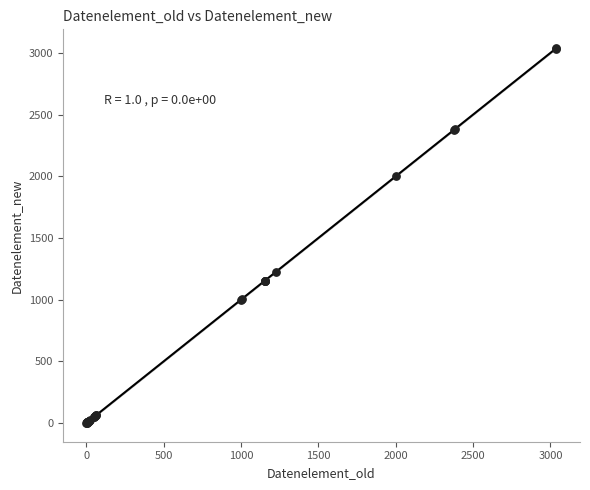

What Y value in the scatter plot is closest to 1520?

1225